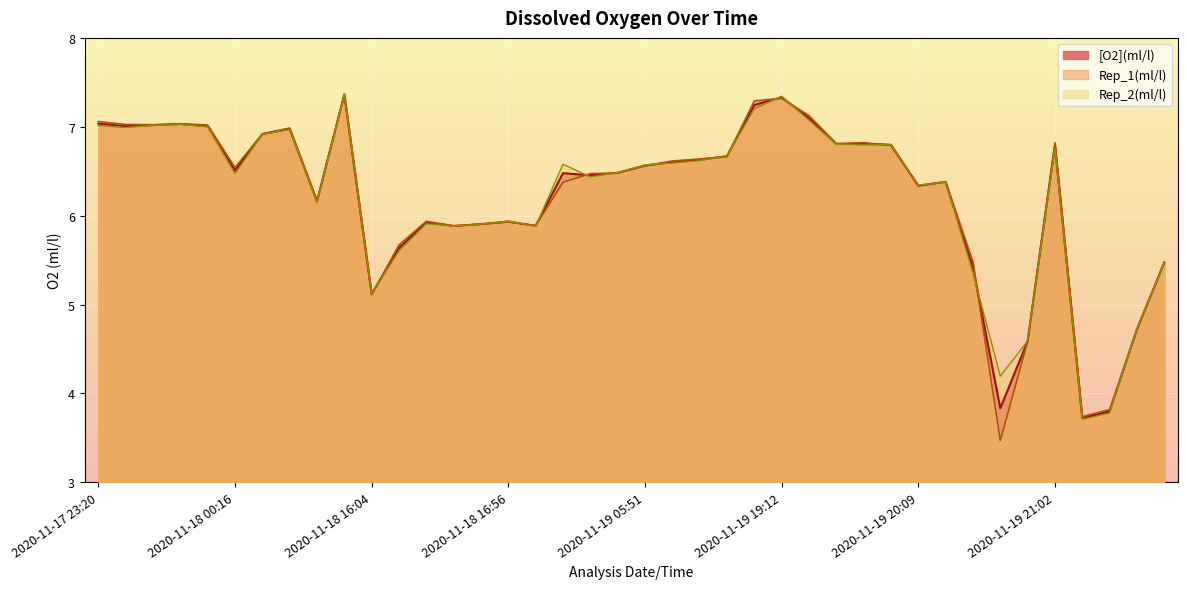

Does the chart display data point markers on the line(s)?

No